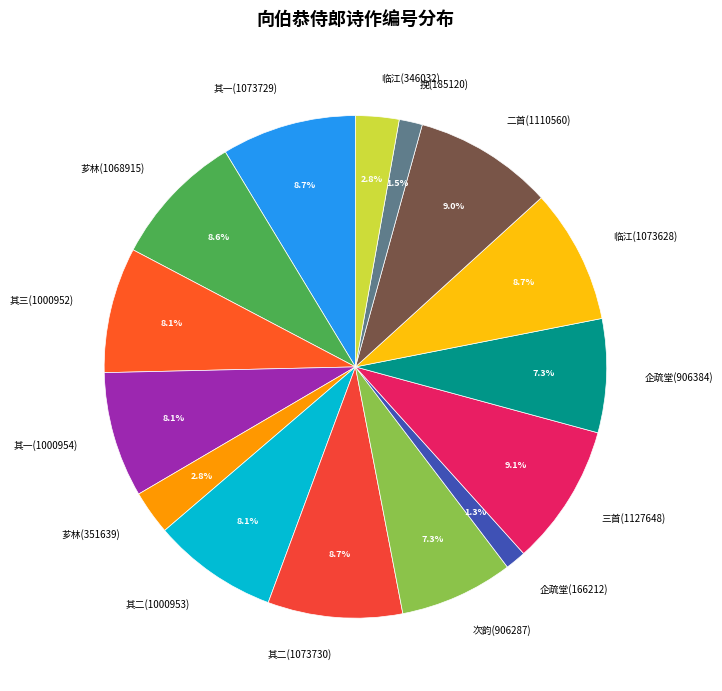

Is the sum of 挽(185120) and 企疏堂(166212) greater than half?

No